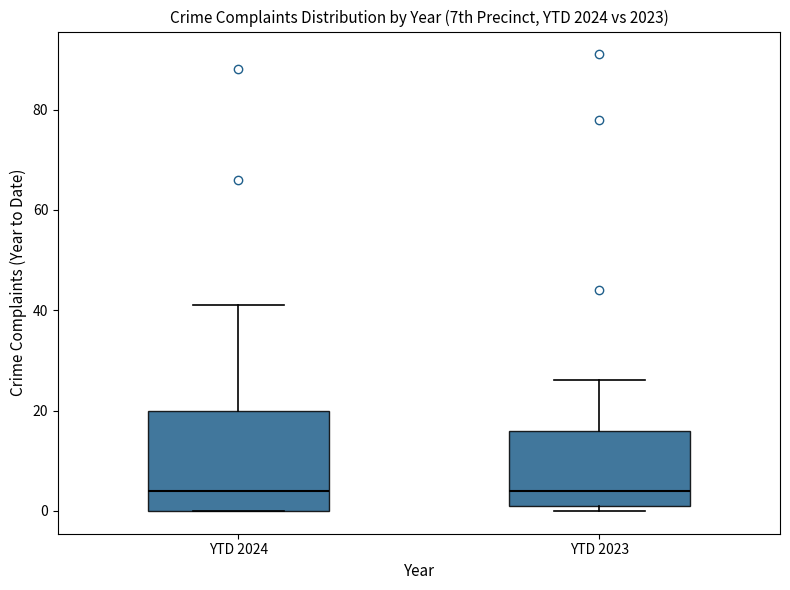

Which box is the tallest, from its lower edge to its upper edge?

YTD 2024